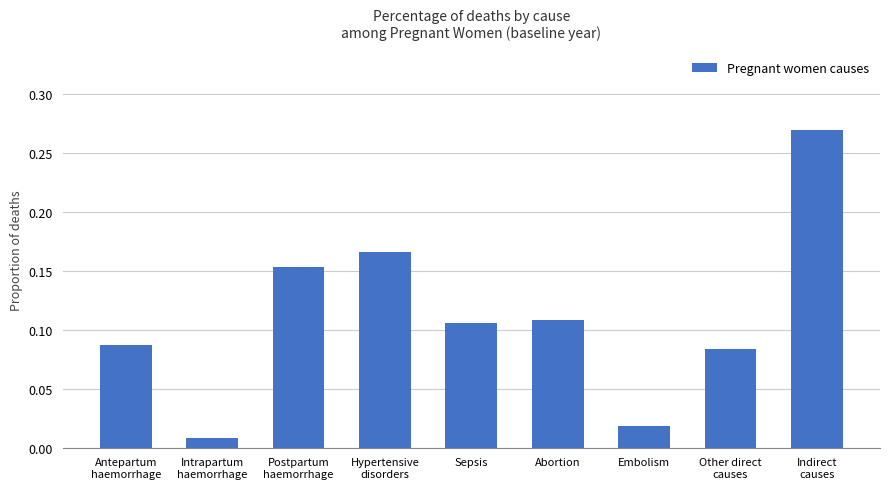

The chart shows a value of 0.2 at Sepsis. True or false?

False